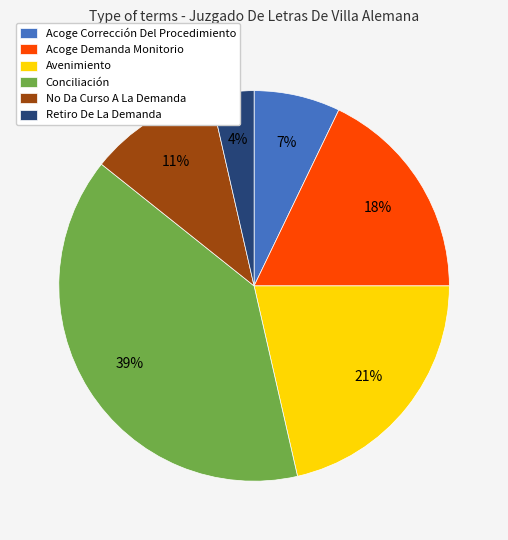

Approximately how many times larger is the value at Retiro De La Demanda compared to Acoge Demanda Monitorio?

0.2